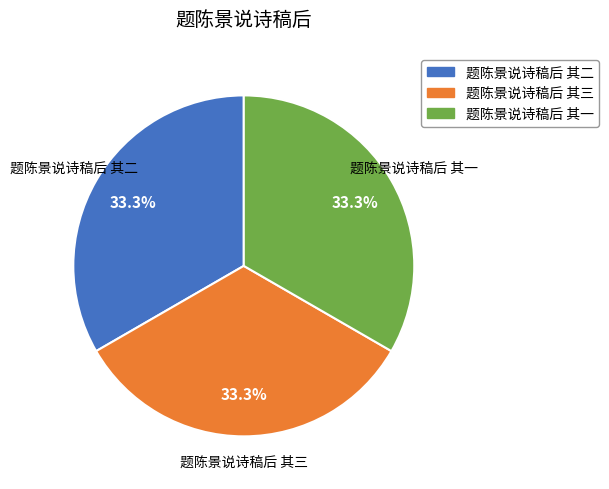

Count the number of slices in the pie.

3